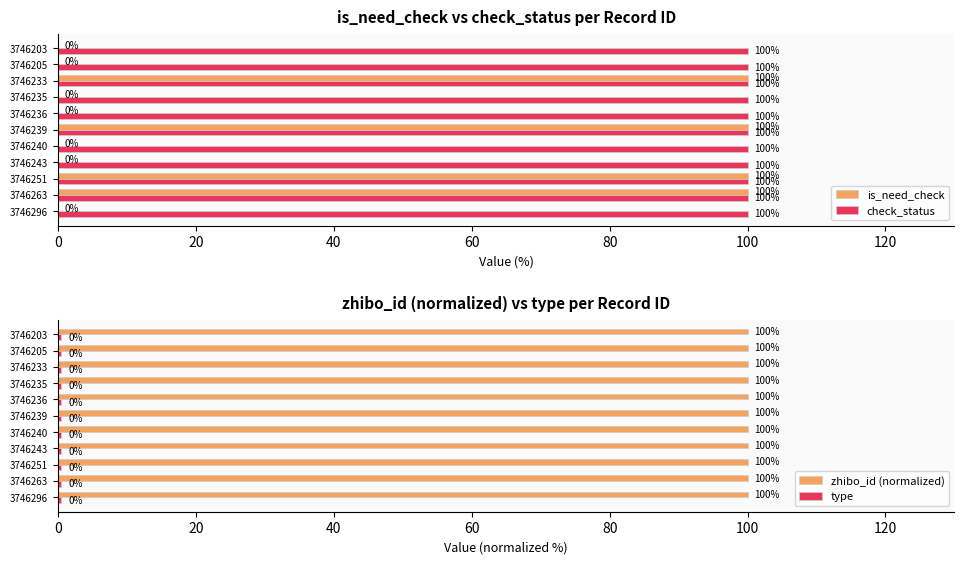

Is the value of check_status at 3746203 greater than the value of is_need_check at 3746243?

Yes